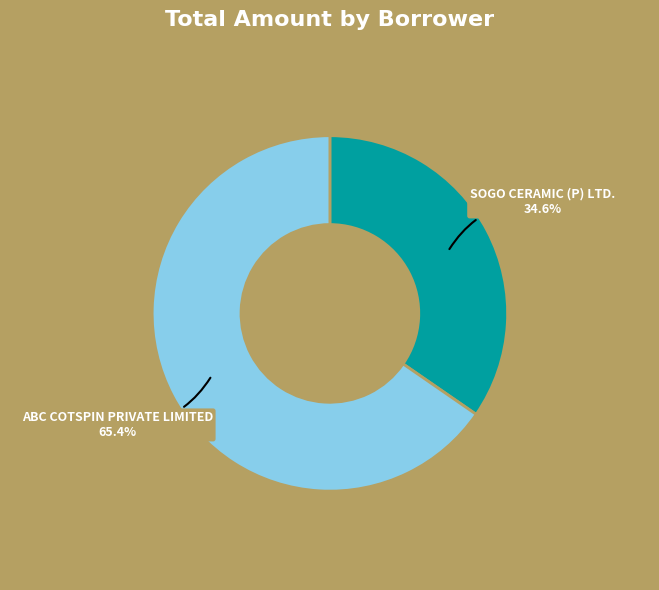

Is it true that SOGO CERAMIC (P) LTD. is 35% of the pie?

True